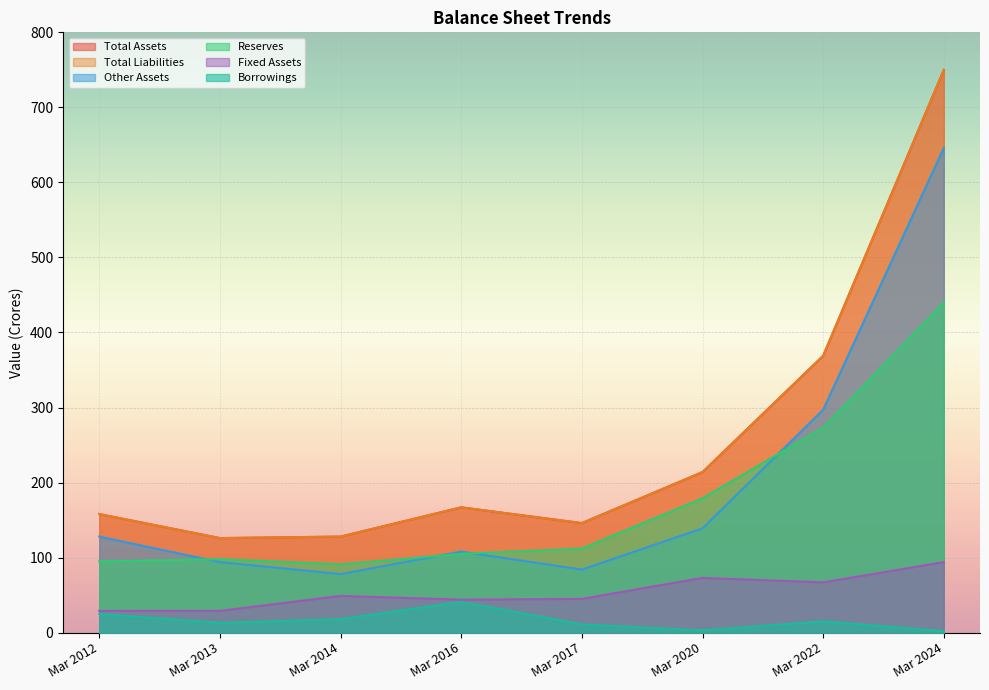

The value of Fixed Assets at Mar 2013 is 13. True or false?

False